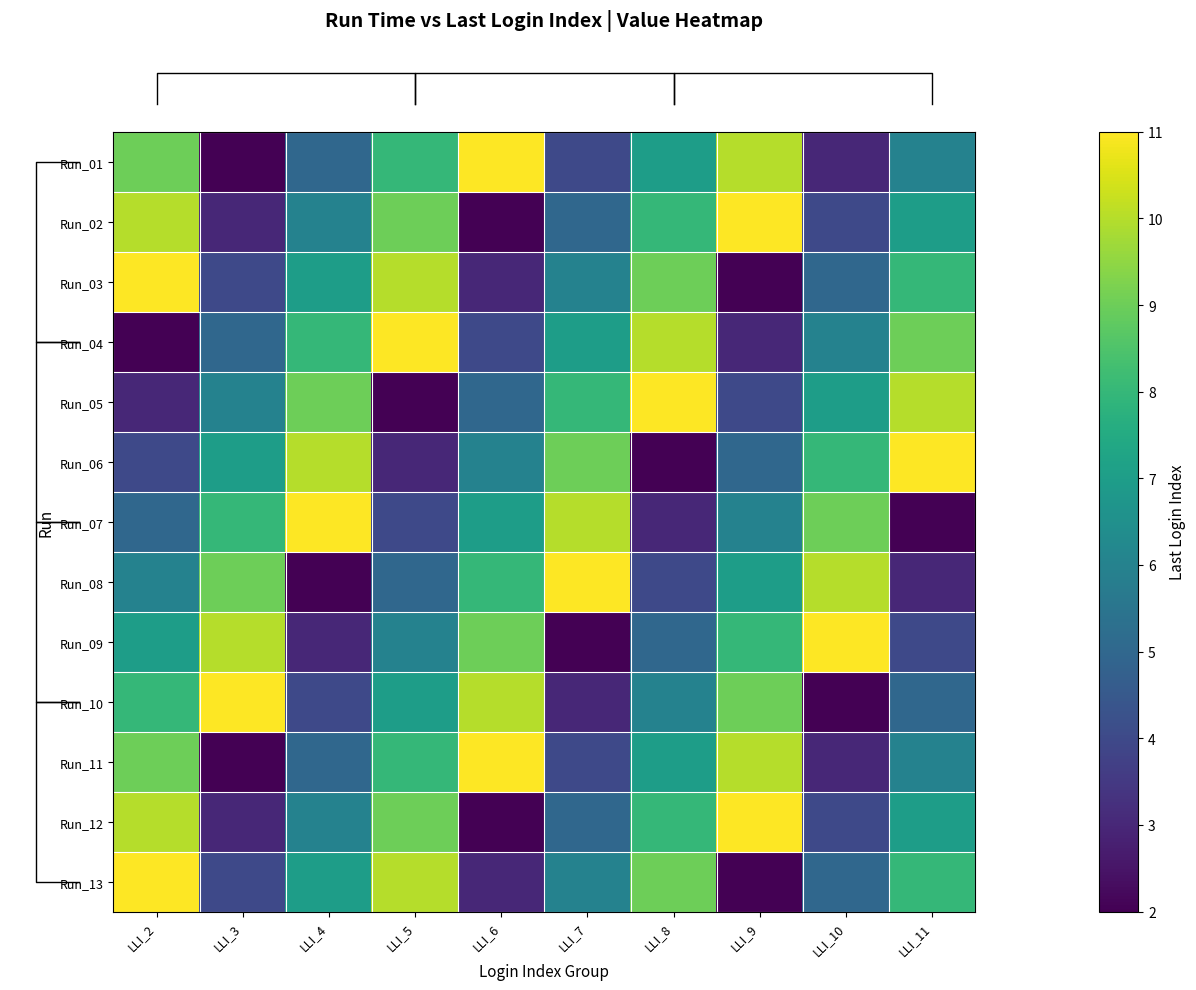

Reading left to right, extract all data points from this chart.

row_0: LLI_2=9	LLI_3=2	LLI_4=5	LLI_5=8	LLI_6=11	LLI_7=4	LLI_8=7	LLI_9=10	LLI_10=3	LLI_11=6
row_1: LLI_2=10	LLI_3=3	LLI_4=6	LLI_5=9	LLI_6=2	LLI_7=5	LLI_8=8	LLI_9=11	LLI_10=4	LLI_11=7
row_2: LLI_2=11	LLI_3=4	LLI_4=7	LLI_5=10	LLI_6=3	LLI_7=6	LLI_8=9	LLI_9=2	LLI_10=5	LLI_11=8
row_3: LLI_2=2	LLI_3=5	LLI_4=8	LLI_5=11	LLI_6=4	LLI_7=7	LLI_8=10	LLI_9=3	LLI_10=6	LLI_11=9
row_4: LLI_2=3	LLI_3=6	LLI_4=9	LLI_5=2	LLI_6=5	LLI_7=8	LLI_8=11	LLI_9=4	LLI_10=7	LLI_11=10
row_5: LLI_2=4	LLI_3=7	LLI_4=10	LLI_5=3	LLI_6=6	LLI_7=9	LLI_8=2	LLI_9=5	LLI_10=8	LLI_11=11
row_6: LLI_2=5	LLI_3=8	LLI_4=11	LLI_5=4	LLI_6=7	LLI_7=10	LLI_8=3	LLI_9=6	LLI_10=9	LLI_11=2
row_7: LLI_2=6	LLI_3=9	LLI_4=2	LLI_5=5	LLI_6=8	LLI_7=11	LLI_8=4	LLI_9=7	LLI_10=10	LLI_11=3
row_8: LLI_2=7	LLI_3=10	LLI_4=3	LLI_5=6	LLI_6=9	LLI_7=2	LLI_8=5	LLI_9=8	LLI_10=11	LLI_11=4
row_9: LLI_2=8	LLI_3=11	LLI_4=4	LLI_5=7	LLI_6=10	LLI_7=3	LLI_8=6	LLI_9=9	LLI_10=2	LLI_11=5
row_10: LLI_2=9	LLI_3=2	LLI_4=5	LLI_5=8	LLI_6=11	LLI_7=4	LLI_8=7	LLI_9=10	LLI_10=3	LLI_11=6
row_11: LLI_2=10	LLI_3=3	LLI_4=6	LLI_5=9	LLI_6=2	LLI_7=5	LLI_8=8	LLI_9=11	LLI_10=4	LLI_11=7
row_12: LLI_2=11	LLI_3=4	LLI_4=7	LLI_5=10	LLI_6=3	LLI_7=6	LLI_8=9	LLI_9=2	LLI_10=5	LLI_11=8